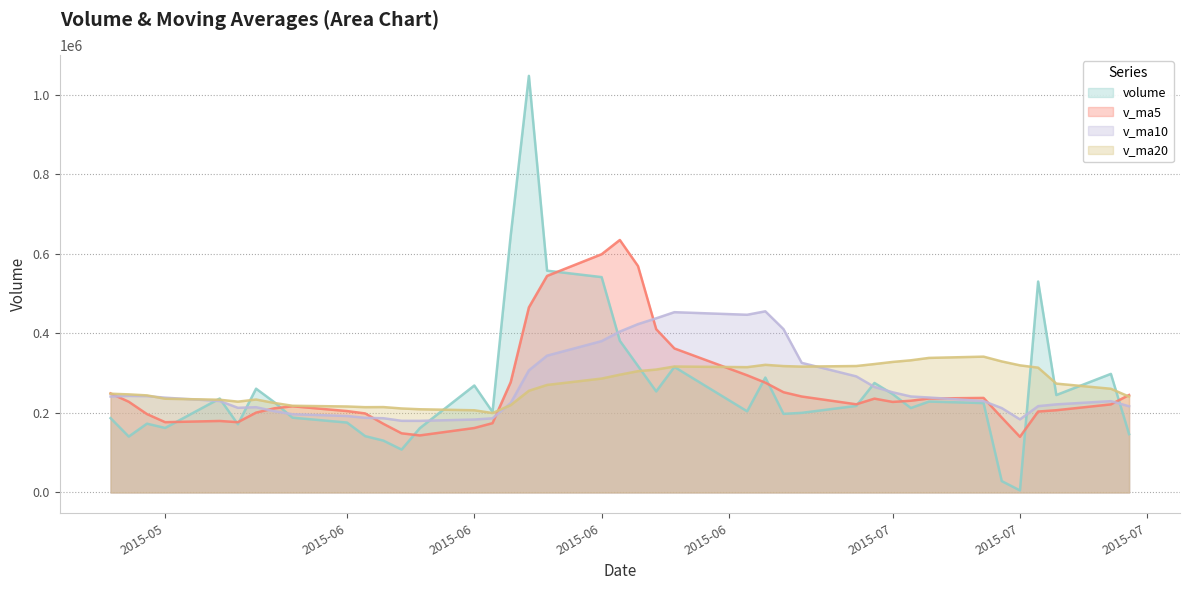

How many lines are shown in the chart?

4